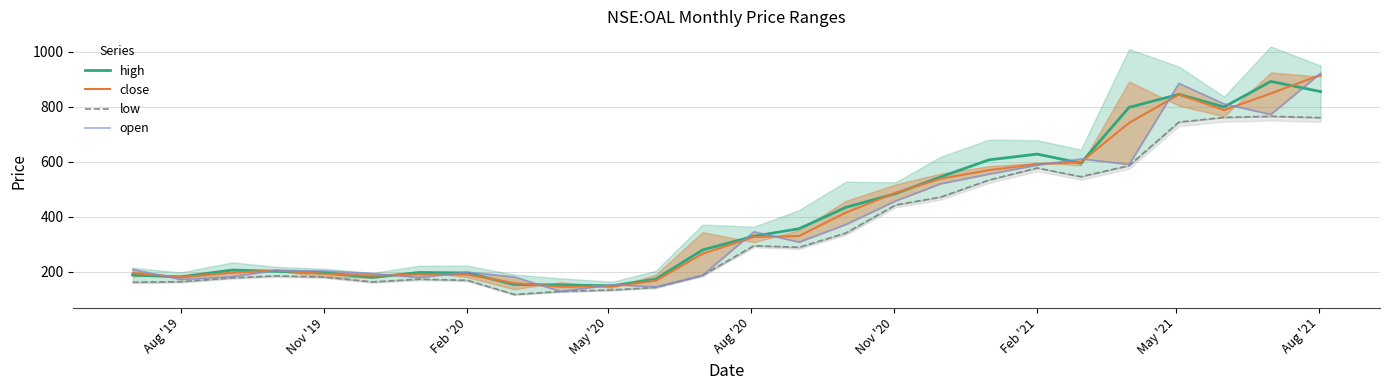

Reading right to left, transcribe all the data shown in this chart.

high: 855.0	892.0	799.0	845.0	797.7	594.5	627.4	606.5	544.5	483.6	433.5	355.9	328.5	278.4	172.4	147.9	151.2	152.8	194.8	196.5	178.6	195.0	200.7	205.2	180.0	187.3
close: 915.8	848.2	787.5	844.4	741.0	598.2	591.5	569.1	538.0	486.9	414.0	329.0	325.8	264.7	166.3	146.1	144.5	157.9	188.6	189.3	185.0	191.4	203.9	195.6	179.1	194.8
low: 760.0	765.0	761.0	744.0	585.5	545.0	576.8	533.0	471.0	442.1	340.0	288.0	294.0	186.0	142.1	132.9	127.5	116.5	168.0	172.1	162.1	180.0	184.0	177.1	163.0	161.0
open: 922.0	771.8	810.2	885.0	590.0	610.0	587.2	554.7	519.5	457.0	371.0	307.0	345.0	186.2	144.0	151.9	127.5	180.6	198.0	177.9	192.8	202.1	204.6	181.4	171.1	207.8